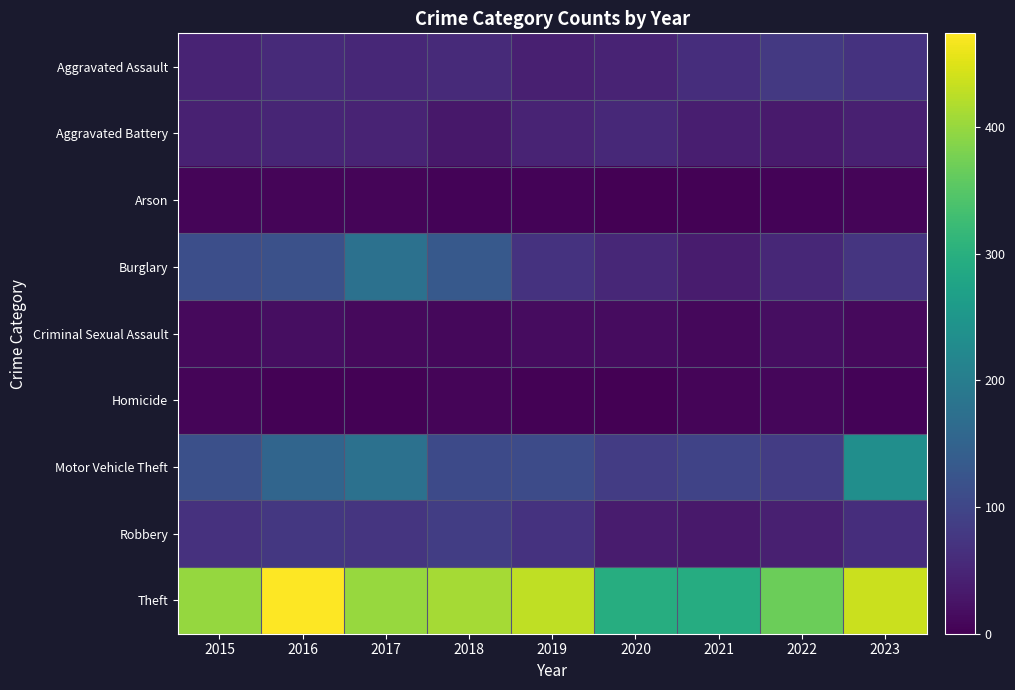

Reading left to right, list all the values displayed in this chart.

Aggravated Assault: 2015=47	2016=56	2017=52	2018=57	2019=42	2020=47	2021=62	2022=79	2023=69
Aggravated Battery: 2015=43	2016=49	2017=48	2018=30	2019=48	2020=55	2021=39	2022=35	2023=42
Arson: 2015=7	2016=7	2017=7	2018=4	2019=4	2020=0	2021=2	2022=4	2023=7
Burglary: 2015=113	2016=117	2017=176	2018=133	2019=69	2020=52	2021=37	2022=53	2023=73
Criminal Sexual Assault: 2015=12	2016=17	2017=12	2018=10	2019=15	2020=15	2021=11	2022=18	2023=12
Homicide: 2015=6	2016=3	2017=3	2018=6	2019=2	2020=1	2021=6	2022=8	2023=4
Motor Vehicle Theft: 2015=115	2016=154	2017=177	2018=107	2019=108	2020=84	2021=96	2022=85	2023=235
Robbery: 2015=67	2016=76	2017=73	2018=86	2019=69	2020=37	2021=33	2022=42	2023=62
Theft: 2015=399	2016=474	2017=400	2018=410	2019=428	2020=295	2021=293	2022=368	2023=436